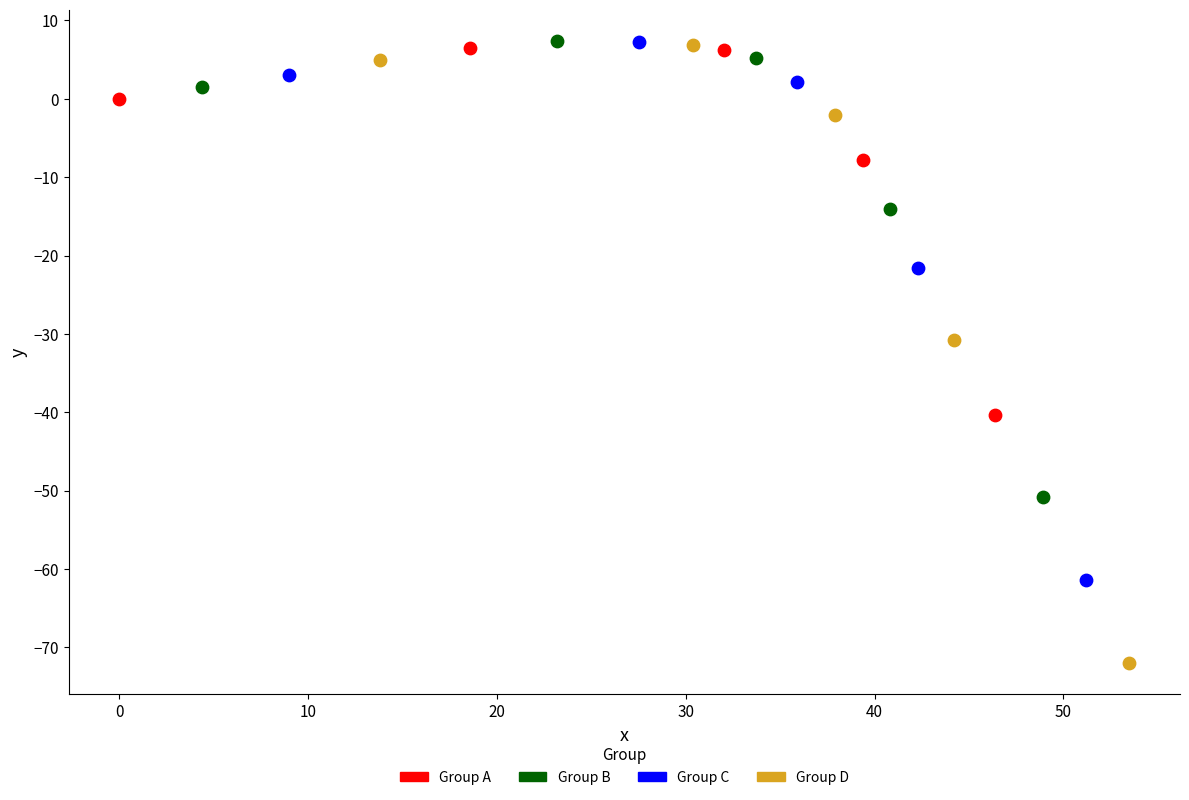

Which series contains the lowest Y value?

Group D